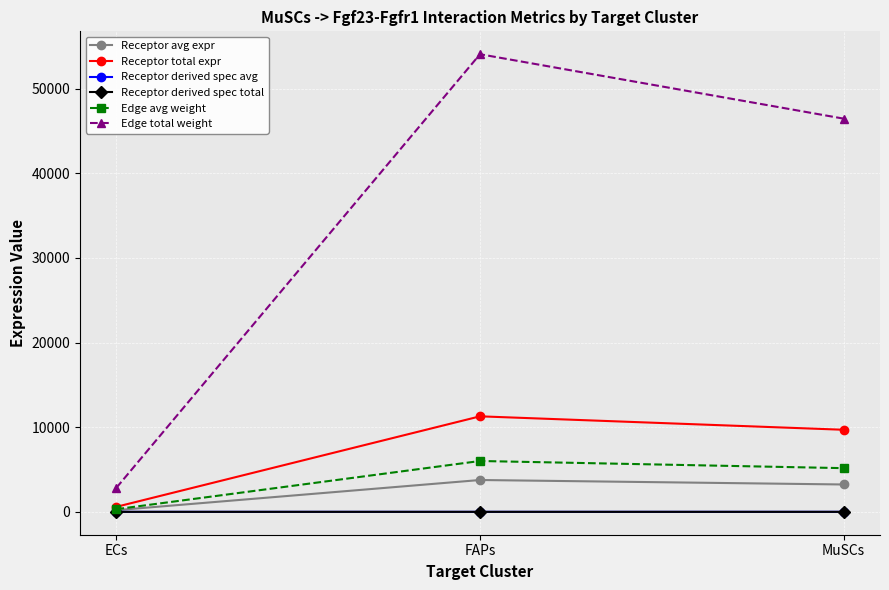

Does the chart have visible grid lines?

Yes